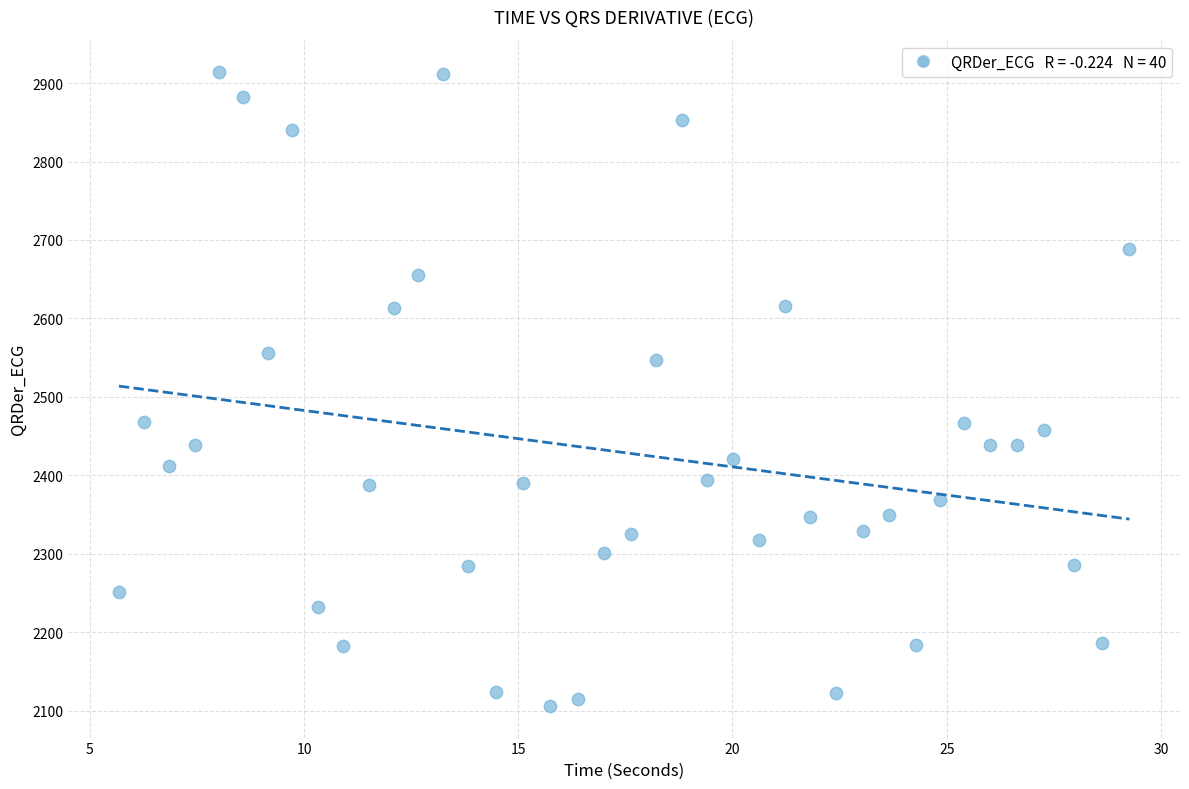

What is the range of Y values (max minus min)?

808.7